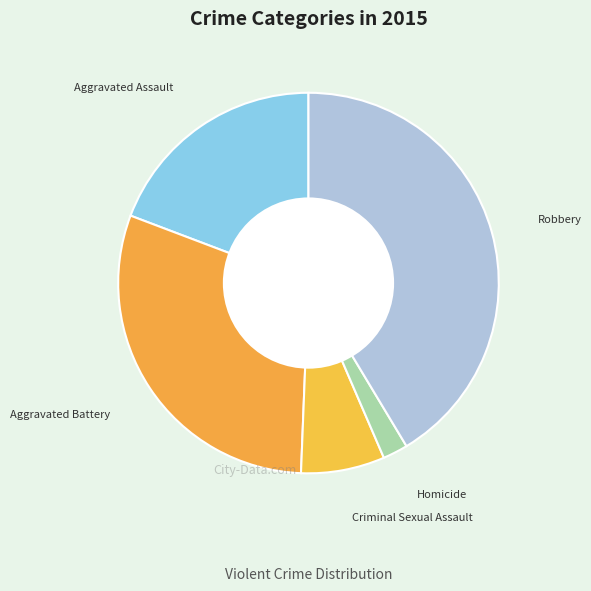

How many slices are in this pie chart?

5